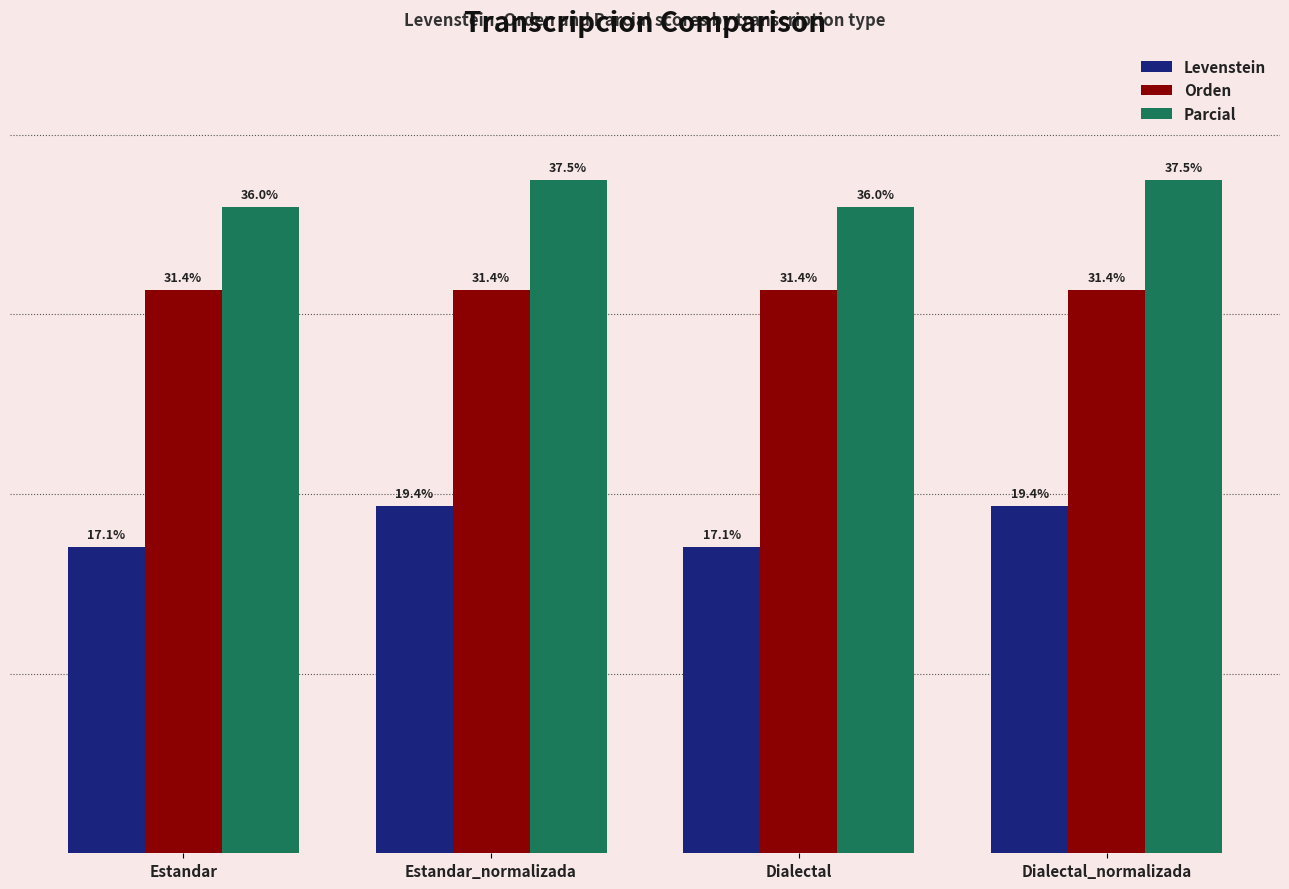

Which series changed the most between Estandar_normalizada and Dialectal?

Levenstein